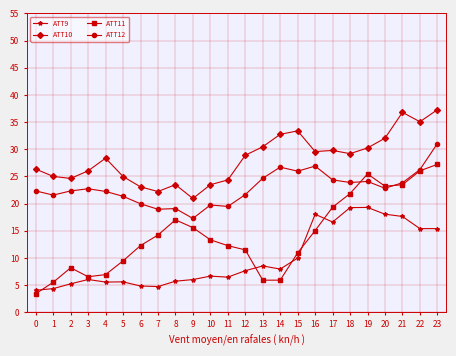

The ATT12 series shows 33.2 at 7. True or false?

False